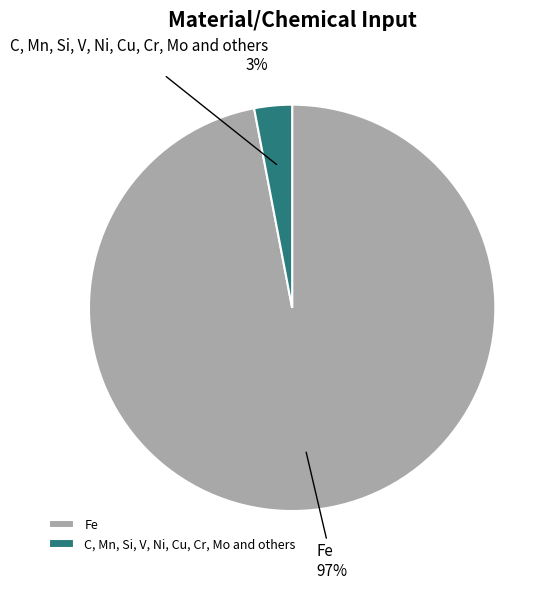

Rank the categories by value from lowest to highest.

C, Mn, Si, V, Ni, Cu, Cr, Mo and others, Fe